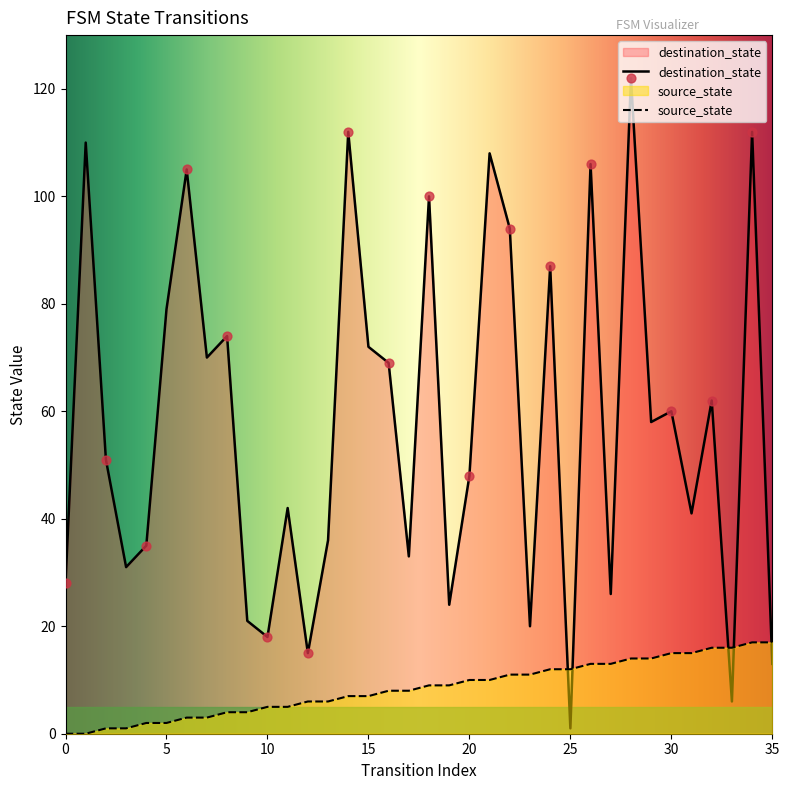

What is the total value across all series at 18?

109